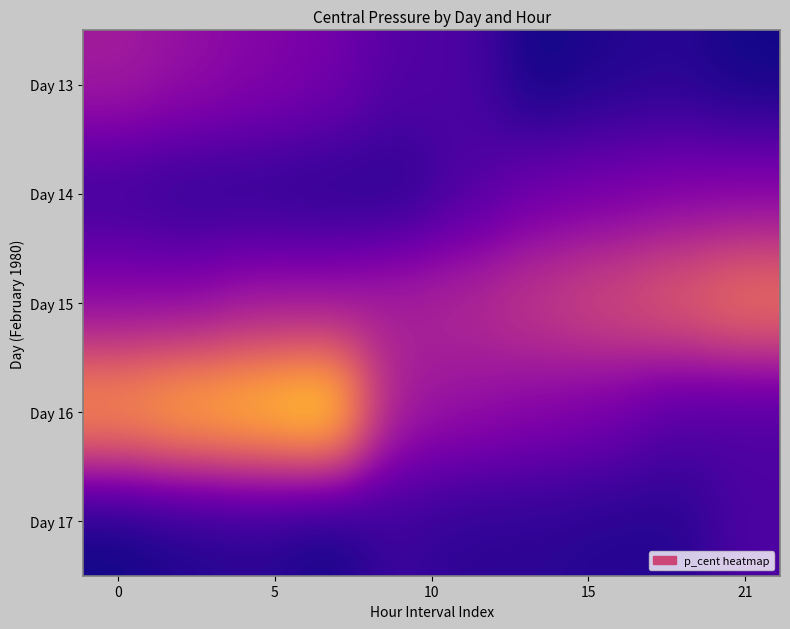

Which series has the largest range (max minus min)?

Day 16